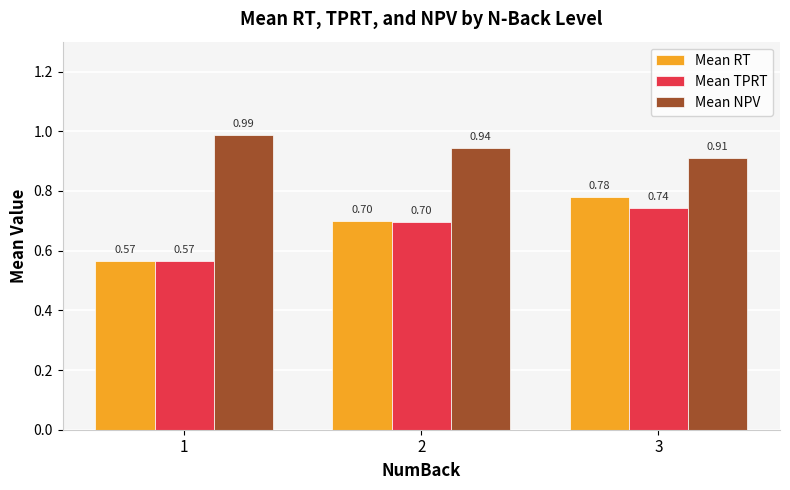

What are all the series names shown in the legend?

Mean RT, Mean TPRT, Mean NPV